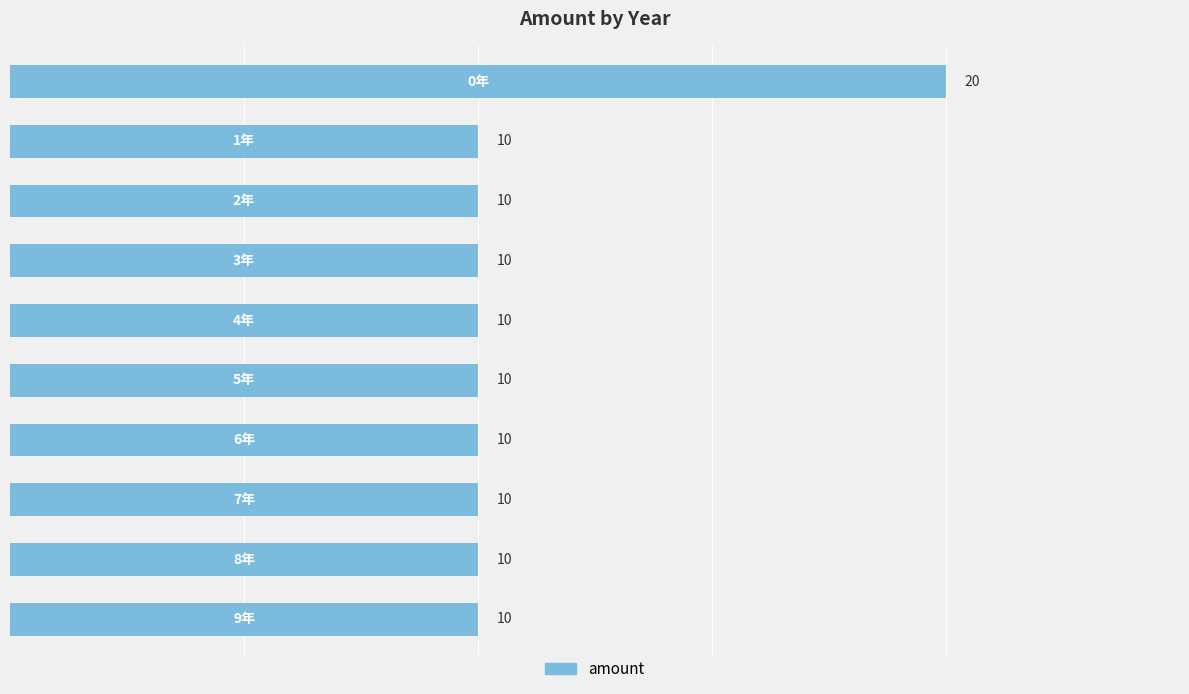

Are the bars horizontal?

Yes